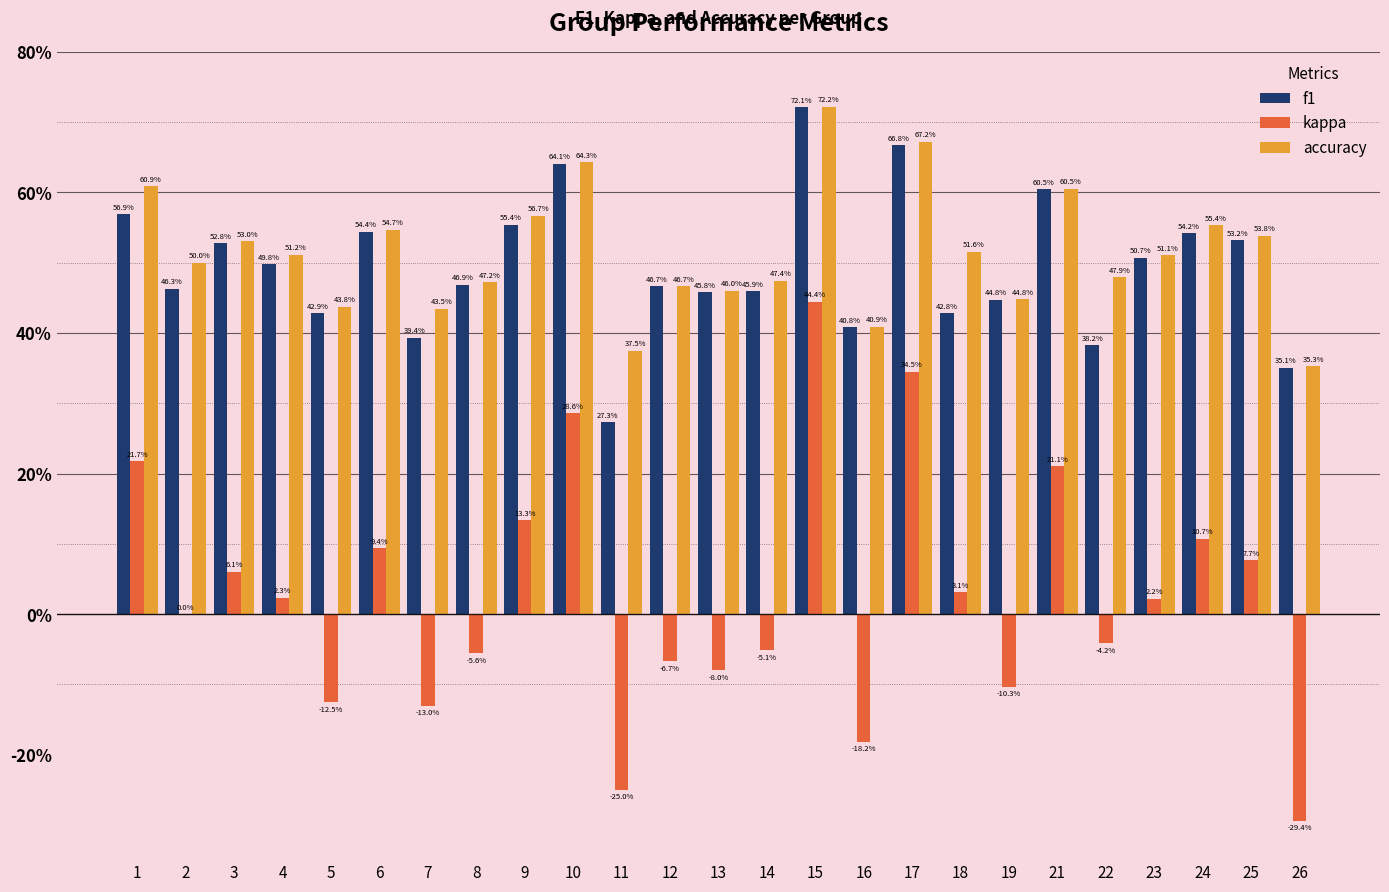

Are the bars grouped side by side (vs. stacked)?

Yes